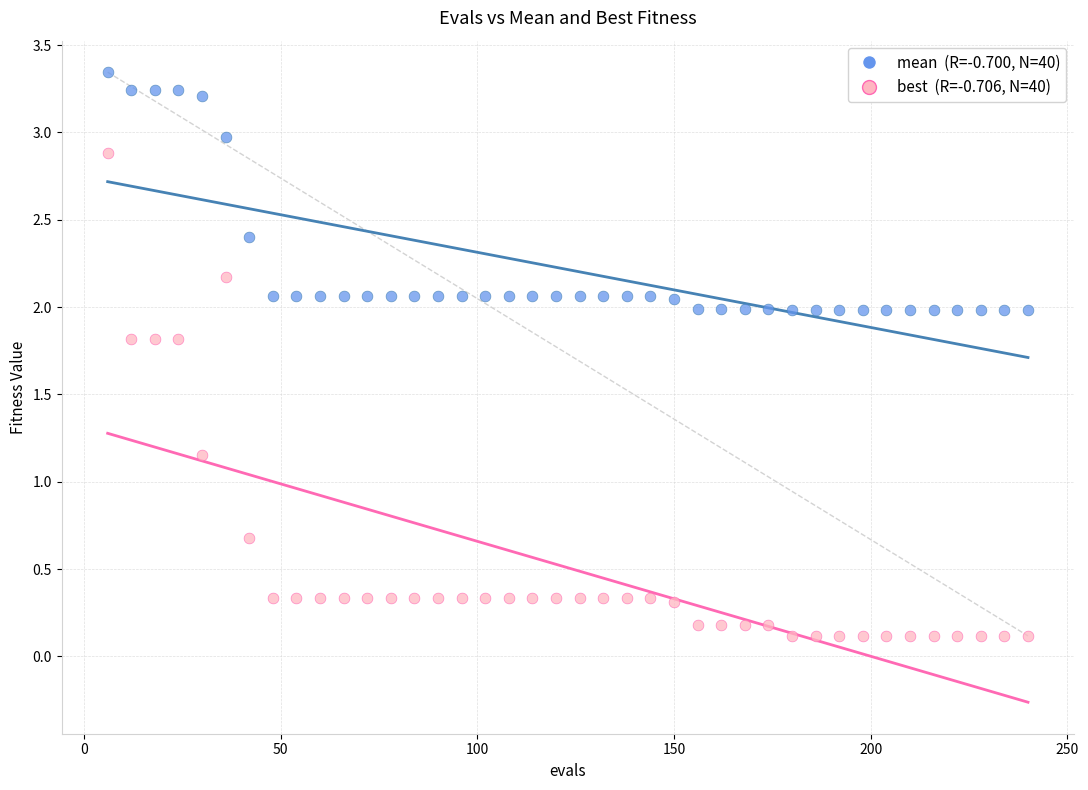

Across all data points, what is the range of X values (max minus min)?

234.0